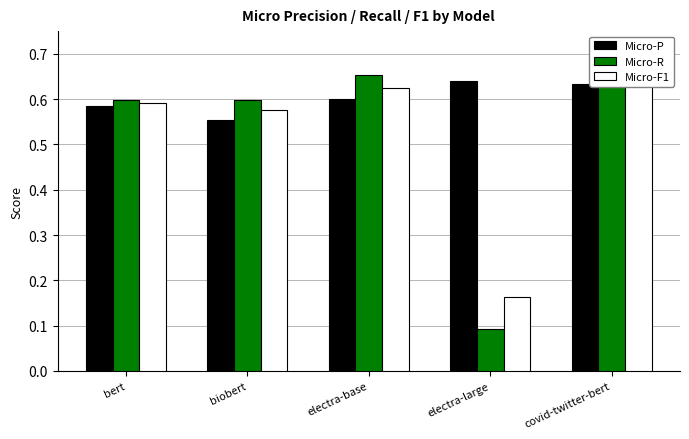

At how many categories does at least one series exceed 0?

5